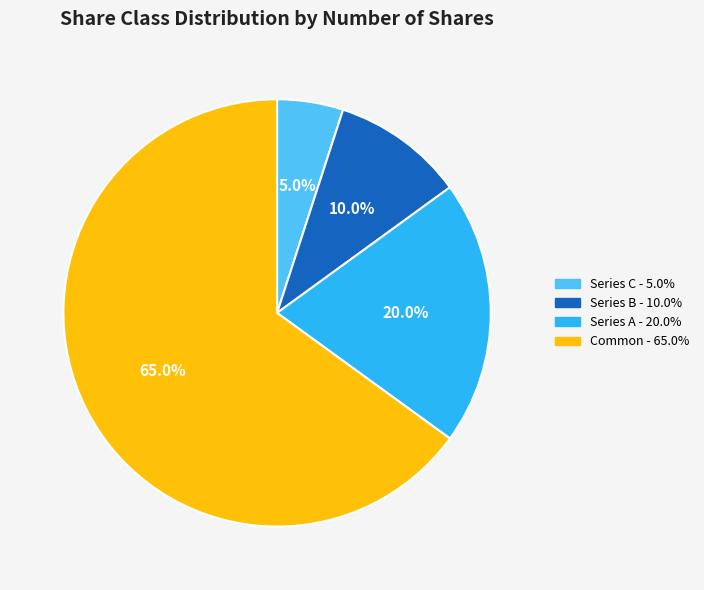

Approximately how many times larger is the value at Common compared to Series A?

3.2